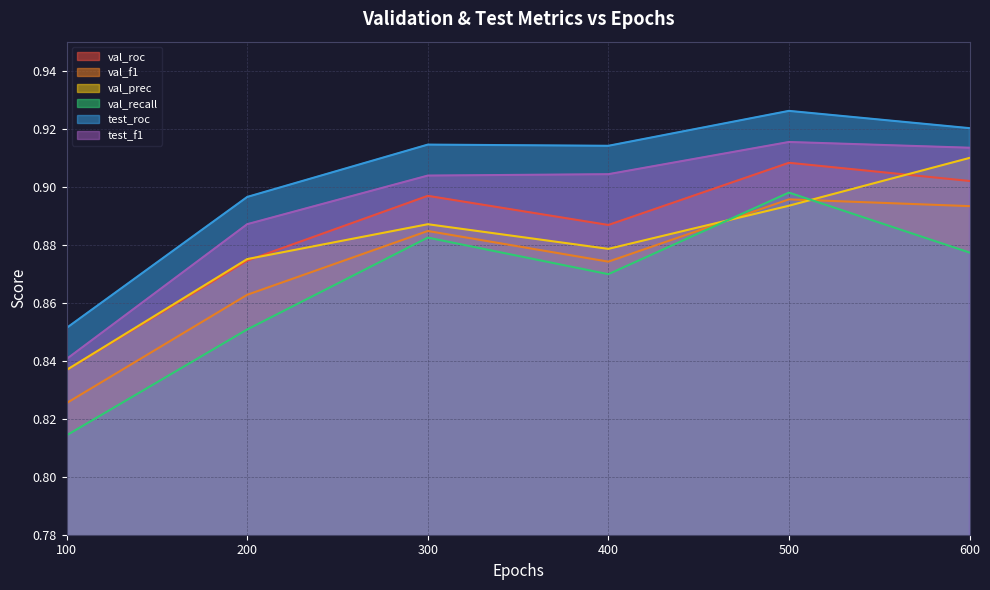

Between 200 and 500, which series saw the biggest shift?

val_recall